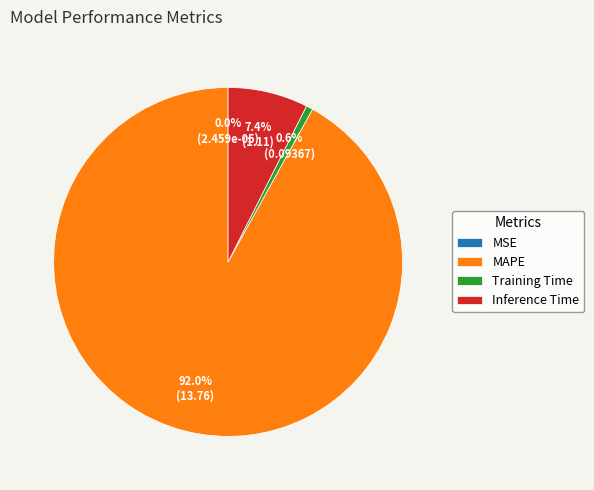

To the nearest percent, what portion does Inference Time represent?

7%